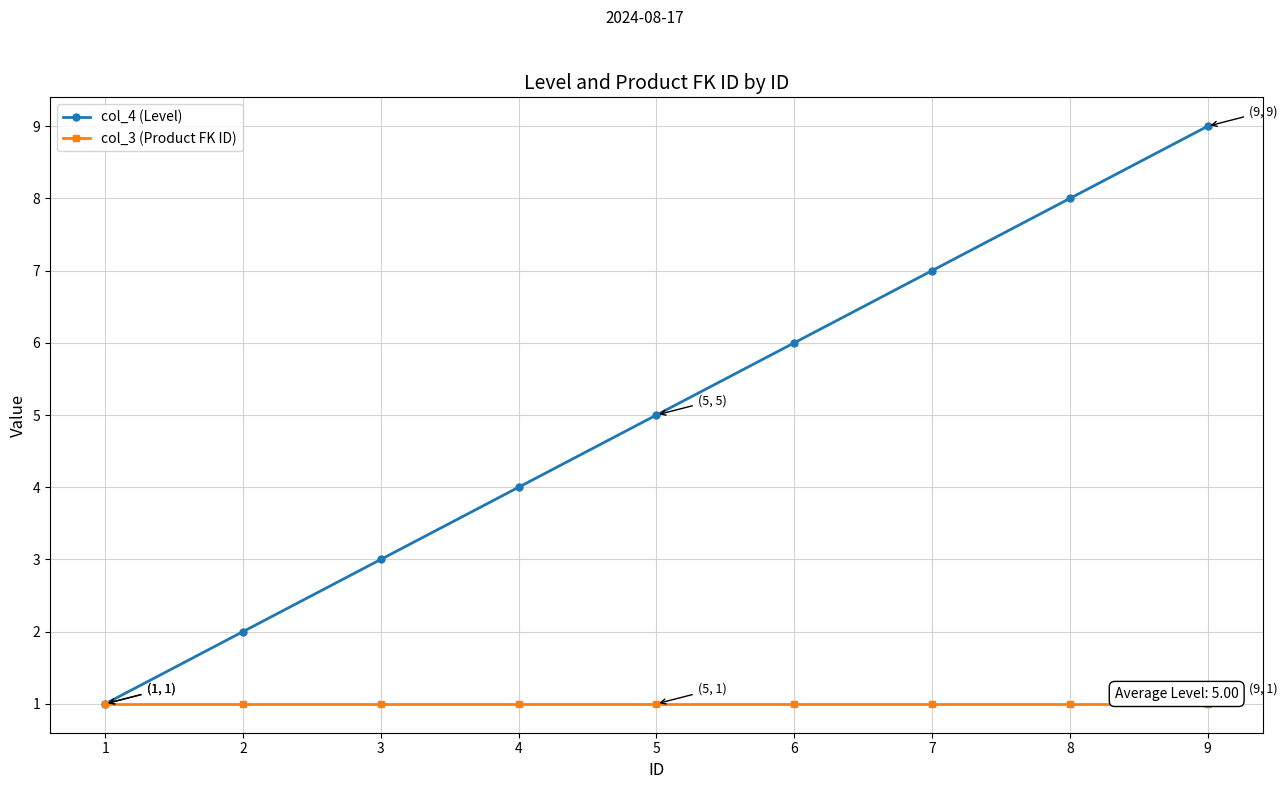

Rank the series by their maximum value, from highest to lowest.

col_4 (Level), col_3 (Product FK ID)